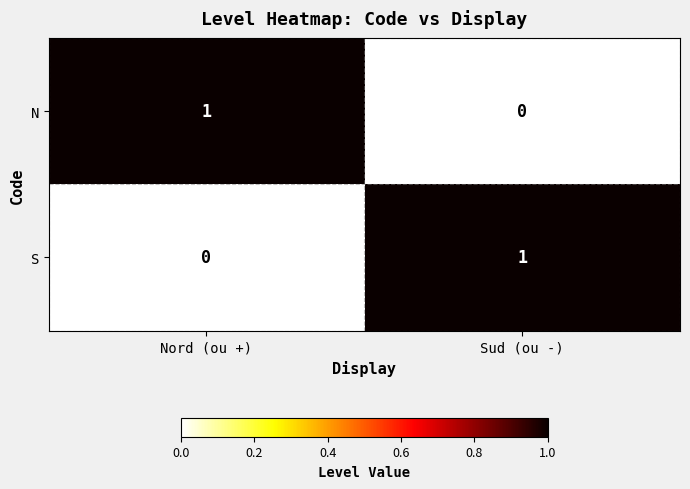

The N series shows 0 at Sud (ou -). True or false?

True